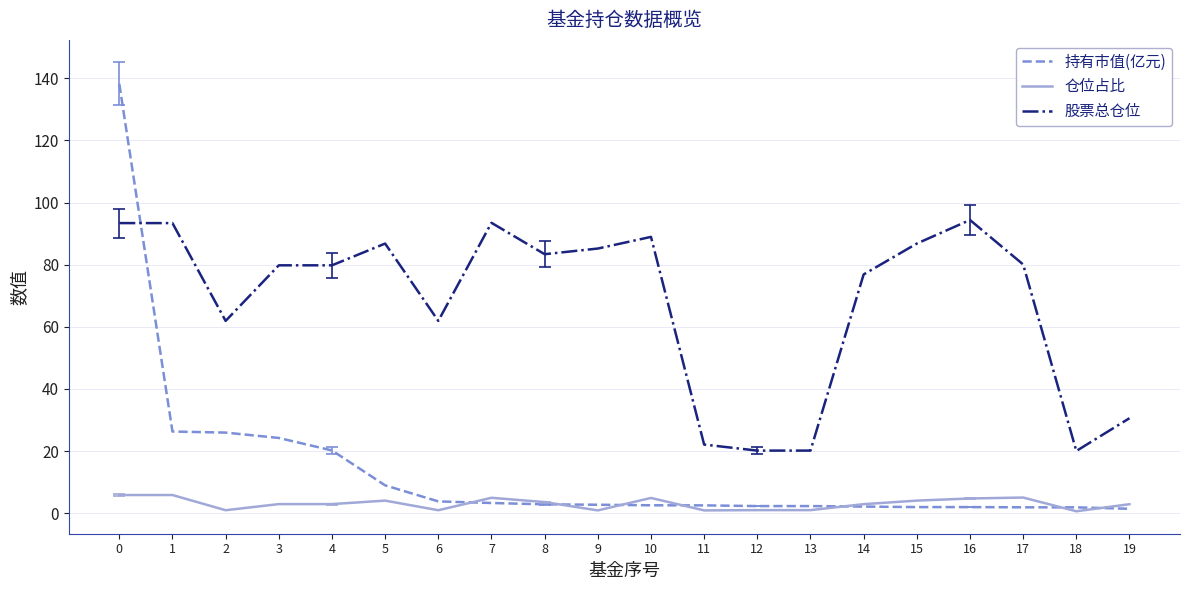

Which series has the largest total across all categories?

股票总仓位